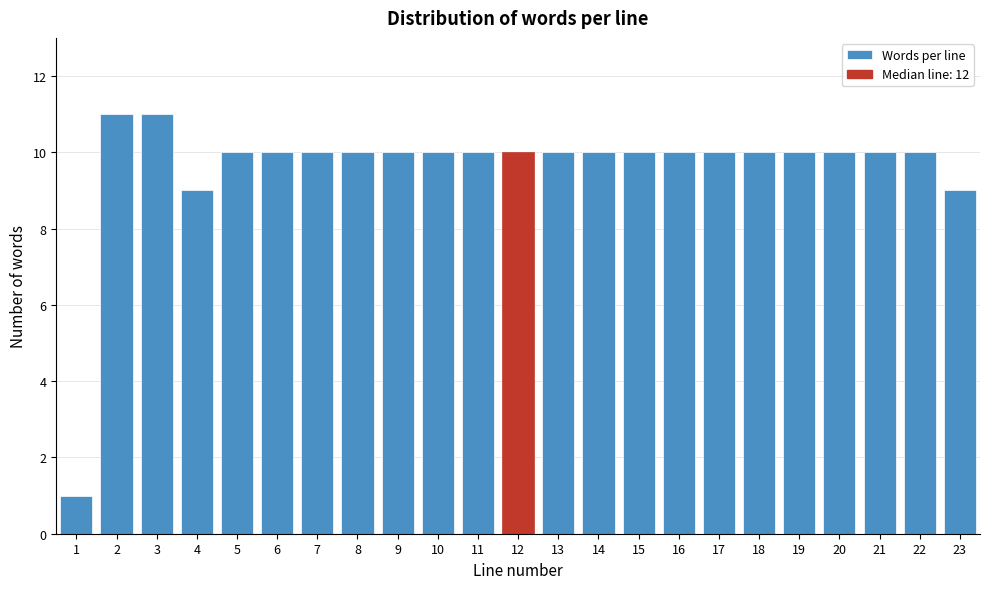

Reading left to right, what are all the values shown in this chart?

1=1	2=11	3=11	4=9	5=10	6=10	7=10	8=10	9=10	10=10	11=10	12=10	13=10	14=10	15=10	16=10	17=10	18=10	19=10	20=10	21=10	22=10	23=9